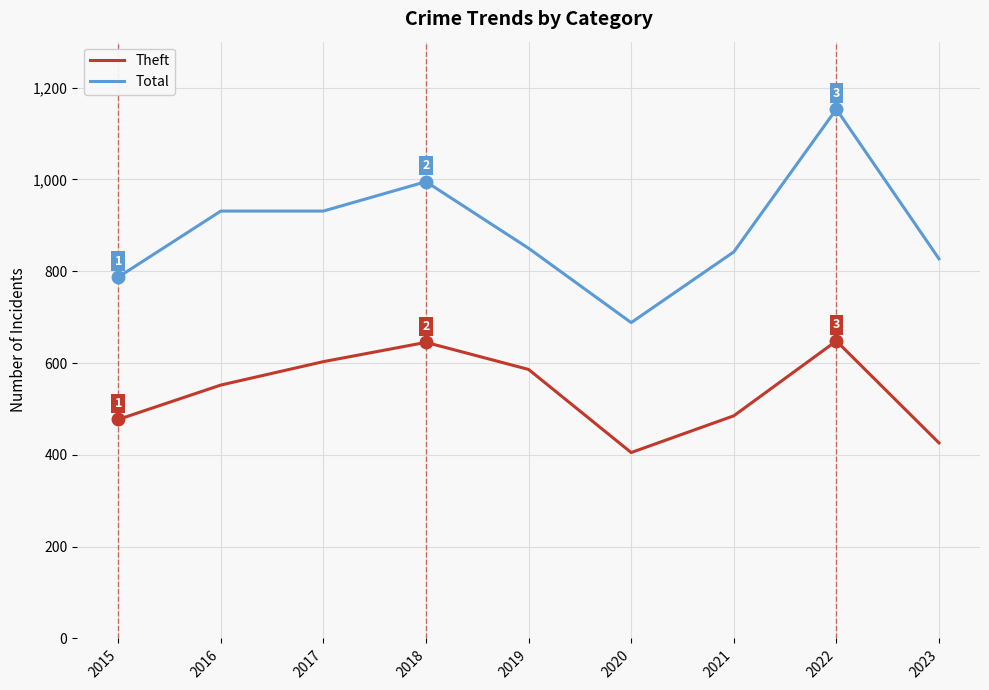

What is the highest value of the Theft series?

648